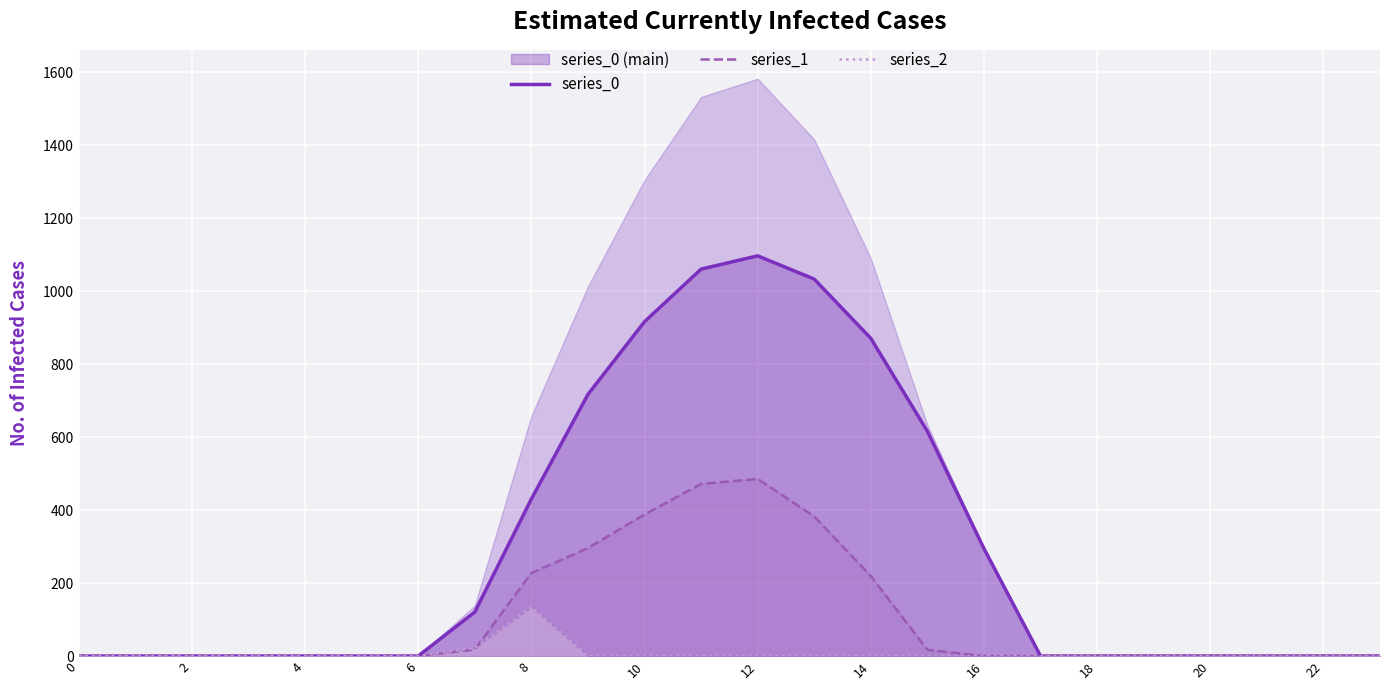

Which series has the largest total across all categories?

series_0